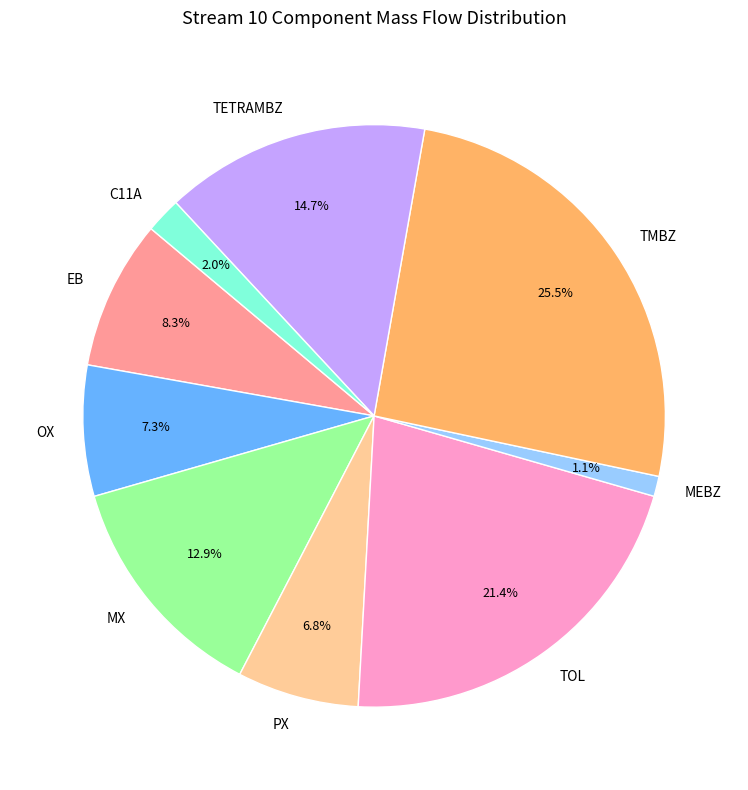

What percentage is the TETRAMBZ slice, to the nearest percent?

15%